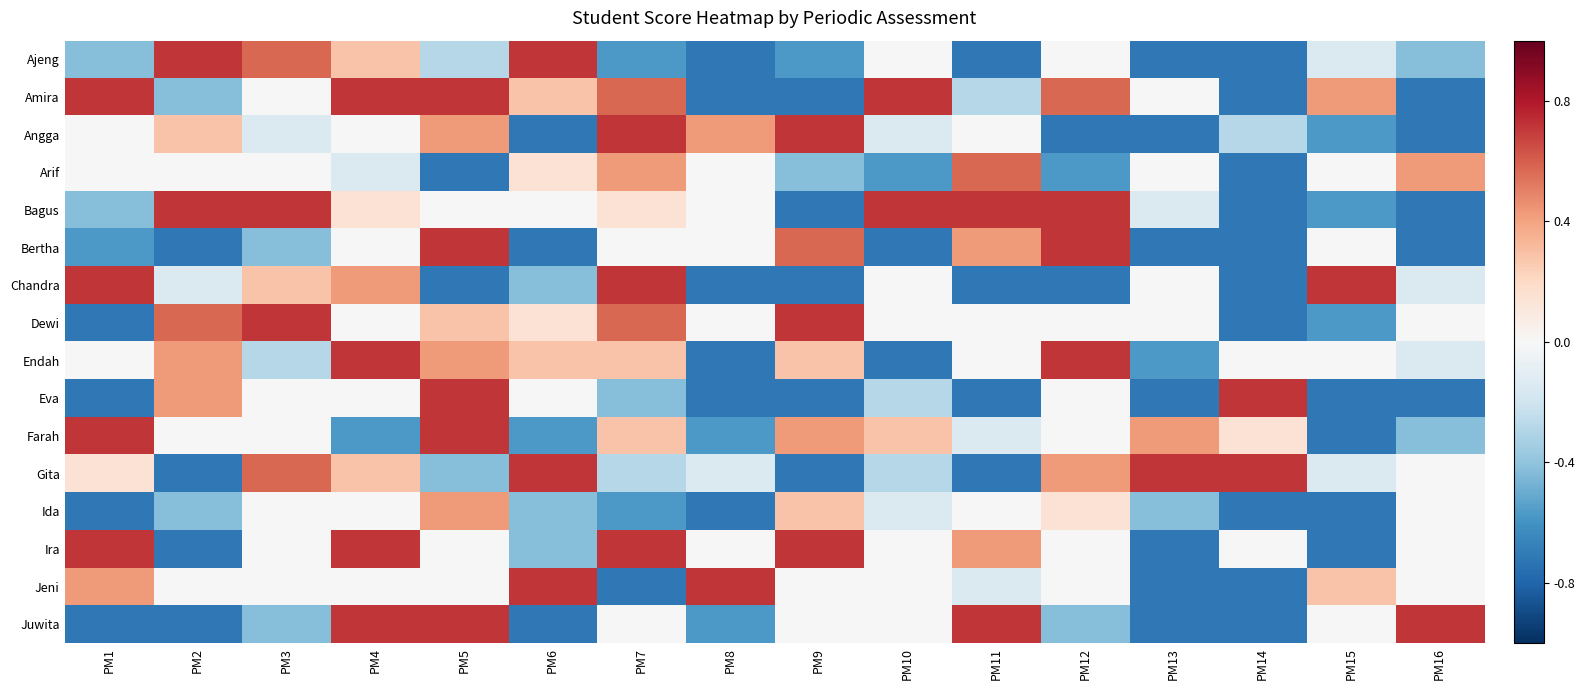

Reading left to right, what are all the values shown in this chart?

Ajeng: PM1=-0.4	PM2=0.7	PM3=0.6	PM4=0.3	PM5=-0.3	PM6=0.7	PM7=-0.6	PM8=-0.7	PM9=-0.6	PM10=0.0	PM11=-0.7	PM12=0.0	PM13=-0.7	PM14=-0.7	PM15=-0.1	PM16=-0.4
Amira: PM1=0.7	PM2=-0.4	PM3=0.0	PM4=0.7	PM5=0.7	PM6=0.3	PM7=0.6	PM8=-0.7	PM9=-0.7	PM10=0.7	PM11=-0.3	PM12=0.6	PM13=0.0	PM14=-0.7	PM15=0.4	PM16=-0.7
Angga: PM1=0.0	PM2=0.3	PM3=-0.1	PM4=0.0	PM5=0.4	PM6=-0.7	PM7=0.7	PM8=0.4	PM9=0.7	PM10=-0.1	PM11=0.0	PM12=-0.7	PM13=-0.7	PM14=-0.3	PM15=-0.6	PM16=-0.7
Arif: PM1=0.0	PM2=0.0	PM3=0.0	PM4=-0.1	PM5=-0.7	PM6=0.1	PM7=0.4	PM8=0.0	PM9=-0.4	PM10=-0.6	PM11=0.6	PM12=-0.6	PM13=0.0	PM14=-0.7	PM15=0.0	PM16=0.4
Bagus: PM1=-0.4	PM2=0.7	PM3=0.7	PM4=0.1	PM5=0.0	PM6=0.0	PM7=0.1	PM8=0.0	PM9=-0.7	PM10=0.7	PM11=0.7	PM12=0.7	PM13=-0.1	PM14=-0.7	PM15=-0.6	PM16=-0.7
Bertha: PM1=-0.6	PM2=-0.7	PM3=-0.4	PM4=0.0	PM5=0.7	PM6=-0.7	PM7=0.0	PM8=0.0	PM9=0.6	PM10=-0.7	PM11=0.4	PM12=0.7	PM13=-0.7	PM14=-0.7	PM15=0.0	PM16=-0.7
Chandra: PM1=0.7	PM2=-0.1	PM3=0.3	PM4=0.4	PM5=-0.7	PM6=-0.4	PM7=0.7	PM8=-0.7	PM9=-0.7	PM10=0.0	PM11=-0.7	PM12=-0.7	PM13=0.0	PM14=-0.7	PM15=0.7	PM16=-0.1
Dewi: PM1=-0.7	PM2=0.6	PM3=0.7	PM4=0.0	PM5=0.3	PM6=0.1	PM7=0.6	PM8=0.0	PM9=0.7	PM10=0.0	PM11=0.0	PM12=0.0	PM13=0.0	PM14=-0.7	PM15=-0.6	PM16=0.0
Endah: PM1=0.0	PM2=0.4	PM3=-0.3	PM4=0.7	PM5=0.4	PM6=0.3	PM7=0.3	PM8=-0.7	PM9=0.3	PM10=-0.7	PM11=0.0	PM12=0.7	PM13=-0.6	PM14=0.0	PM15=0.0	PM16=-0.1
Eva: PM1=-0.7	PM2=0.4	PM3=0.0	PM4=0.0	PM5=0.7	PM6=0.0	PM7=-0.4	PM8=-0.7	PM9=-0.7	PM10=-0.3	PM11=-0.7	PM12=0.0	PM13=-0.7	PM14=0.7	PM15=-0.7	PM16=-0.7
Farah: PM1=0.7	PM2=0.0	PM3=0.0	PM4=-0.6	PM5=0.7	PM6=-0.6	PM7=0.3	PM8=-0.6	PM9=0.4	PM10=0.3	PM11=-0.1	PM12=0.0	PM13=0.4	PM14=0.1	PM15=-0.7	PM16=-0.4
Gita: PM1=0.1	PM2=-0.7	PM3=0.6	PM4=0.3	PM5=-0.4	PM6=0.7	PM7=-0.3	PM8=-0.1	PM9=-0.7	PM10=-0.3	PM11=-0.7	PM12=0.4	PM13=0.7	PM14=0.7	PM15=-0.1	PM16=0.0
Ida: PM1=-0.7	PM2=-0.4	PM3=0.0	PM4=0.0	PM5=0.4	PM6=-0.4	PM7=-0.6	PM8=-0.7	PM9=0.3	PM10=-0.1	PM11=0.0	PM12=0.1	PM13=-0.4	PM14=-0.7	PM15=-0.7	PM16=0.0
Ira: PM1=0.7	PM2=-0.7	PM3=0.0	PM4=0.7	PM5=0.0	PM6=-0.4	PM7=0.7	PM8=0.0	PM9=0.7	PM10=0.0	PM11=0.4	PM12=0.0	PM13=-0.7	PM14=0.0	PM15=-0.7	PM16=0.0
Jeni: PM1=0.4	PM2=0.0	PM3=0.0	PM4=0.0	PM5=0.0	PM6=0.7	PM7=-0.7	PM8=0.7	PM9=0.0	PM10=0.0	PM11=-0.1	PM12=0.0	PM13=-0.7	PM14=-0.7	PM15=0.3	PM16=0.0
Juwita: PM1=-0.7	PM2=-0.7	PM3=-0.4	PM4=0.7	PM5=0.7	PM6=-0.7	PM7=0.0	PM8=-0.6	PM9=0.0	PM10=0.0	PM11=0.7	PM12=-0.4	PM13=-0.7	PM14=-0.7	PM15=0.0	PM16=0.7